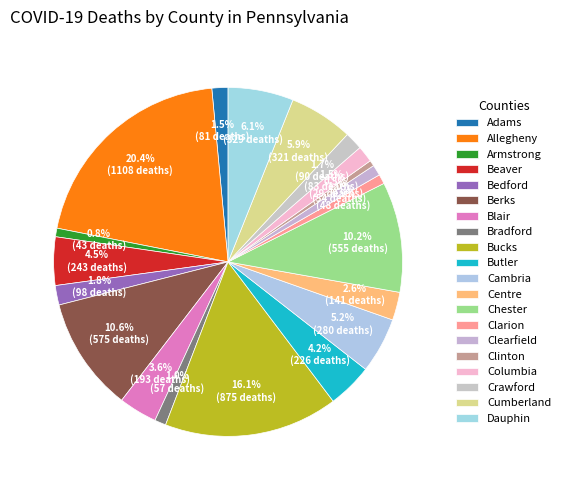

Is it true that Cambria is 5% of the pie?

True